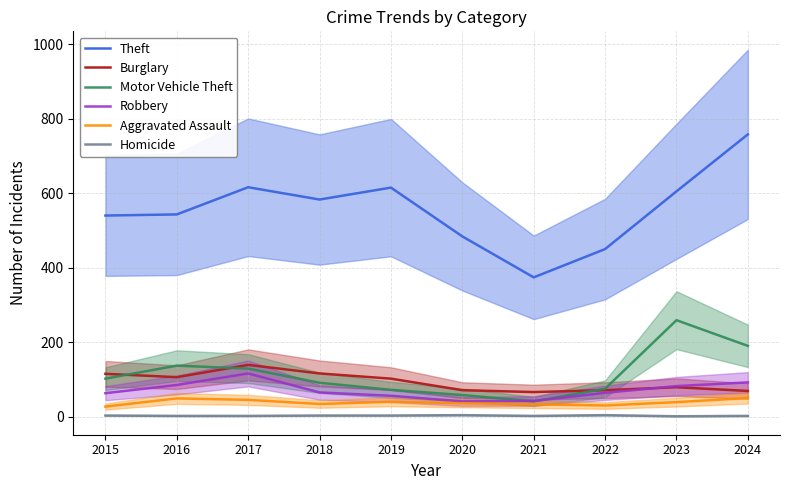

How many data points in Motor Vehicle Theft are less than 102?

5